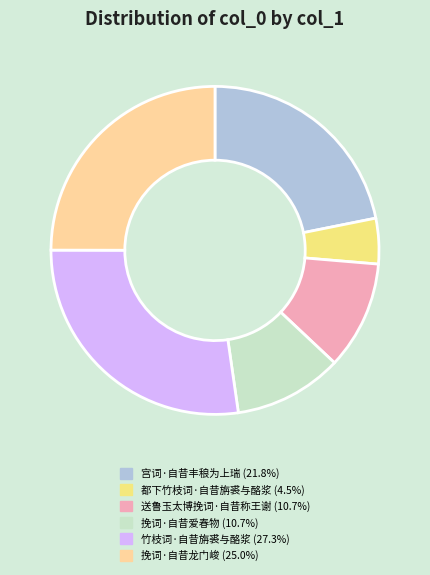

Is the sum of 挽词·自昔爱春物 and 都下竹枝词·自昔旃裘与酪浆 greater than half?

No